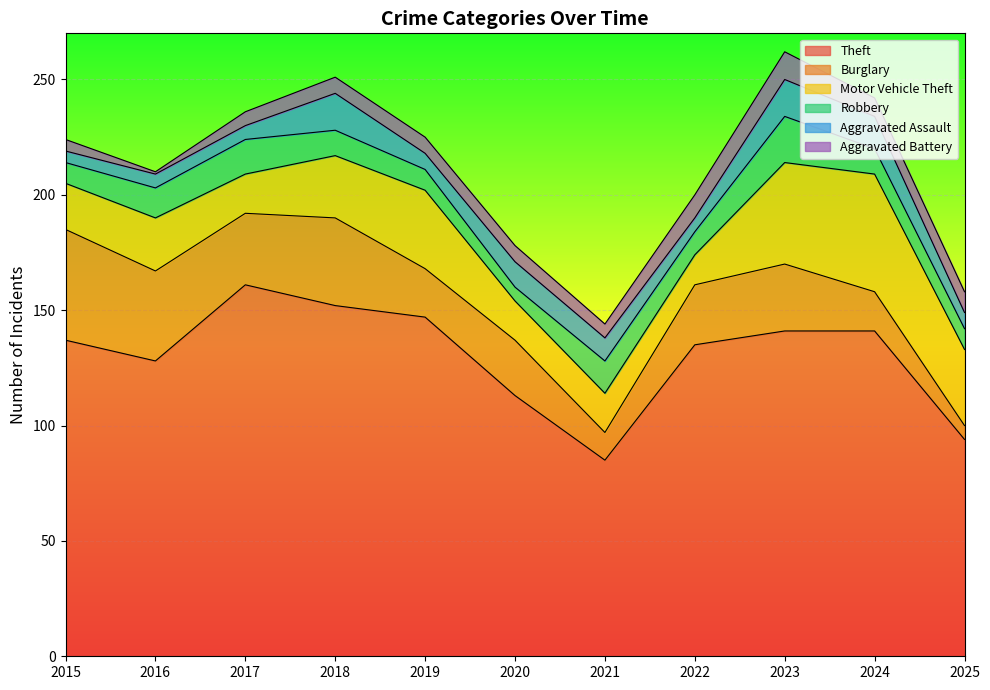

How many data points in Aggravated Assault are above 7?

5